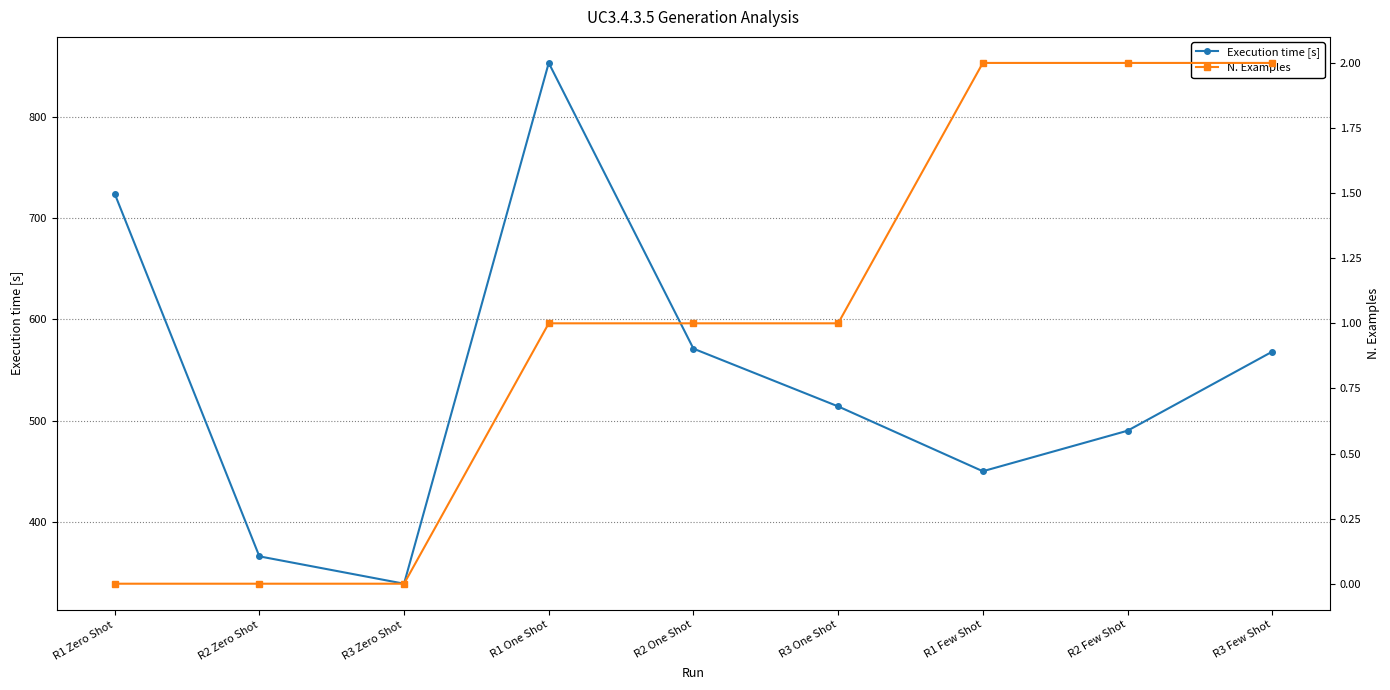

What is the minimum value for Execution time [s]?

339